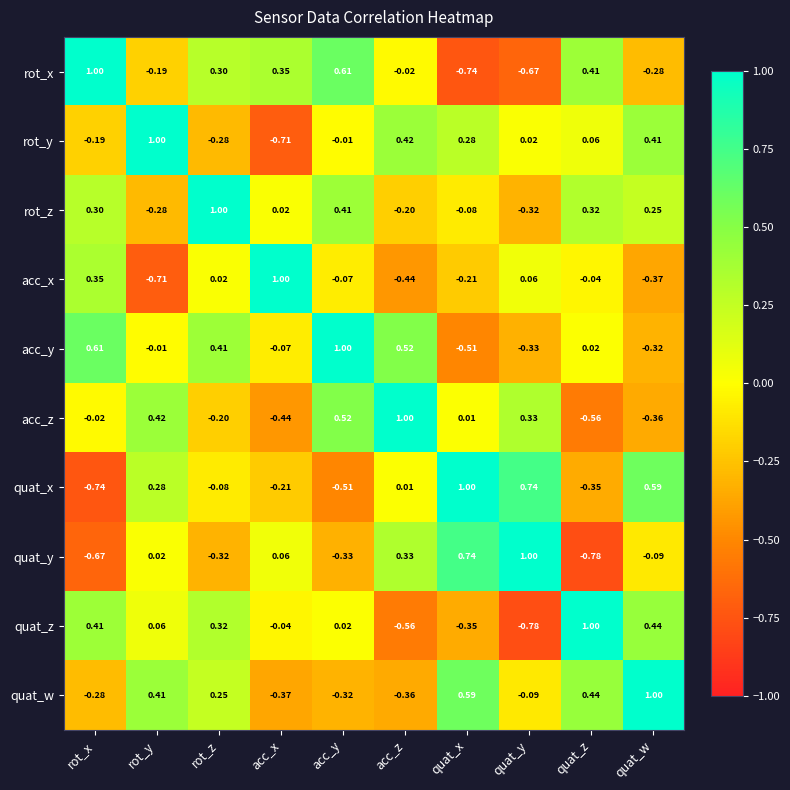

At which label does acc_y reach its peak?

acc_y